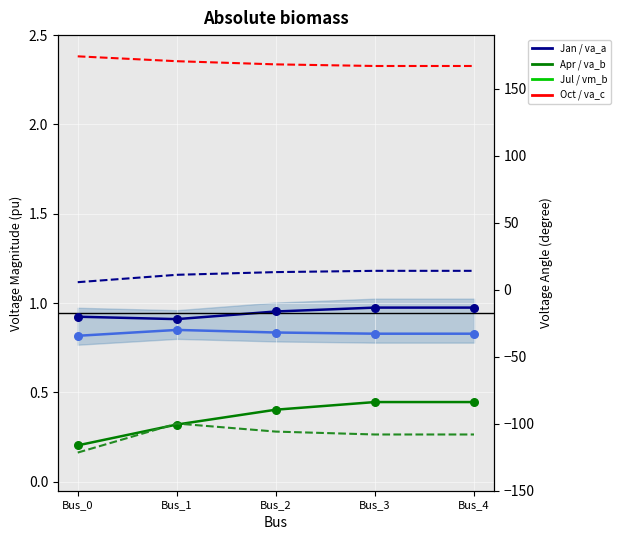

What is the total value across all series at Bus_4?

75.3